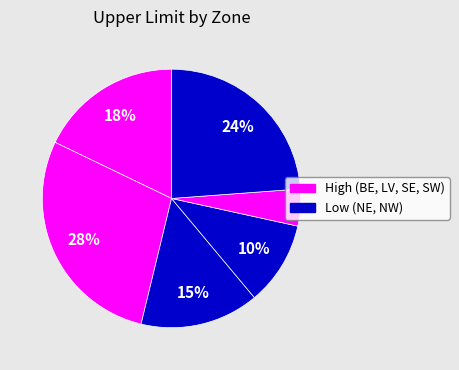

Is there any slice that represents more than half of the pie?

No